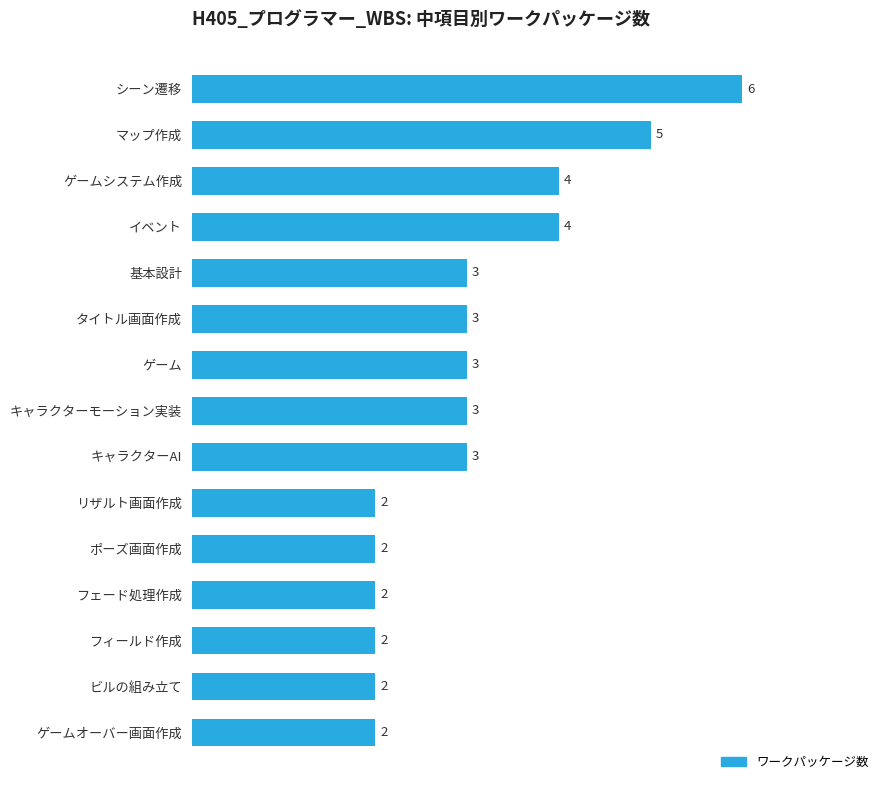

What position from the bottom is イベント?

12